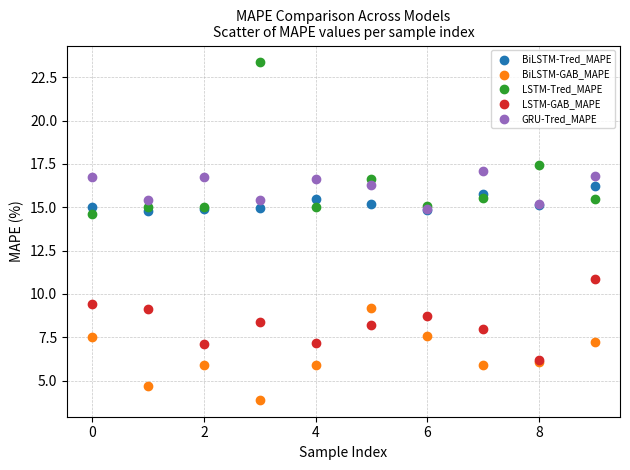

Which series contains the highest Y value?

LSTM-Tred_MAPE